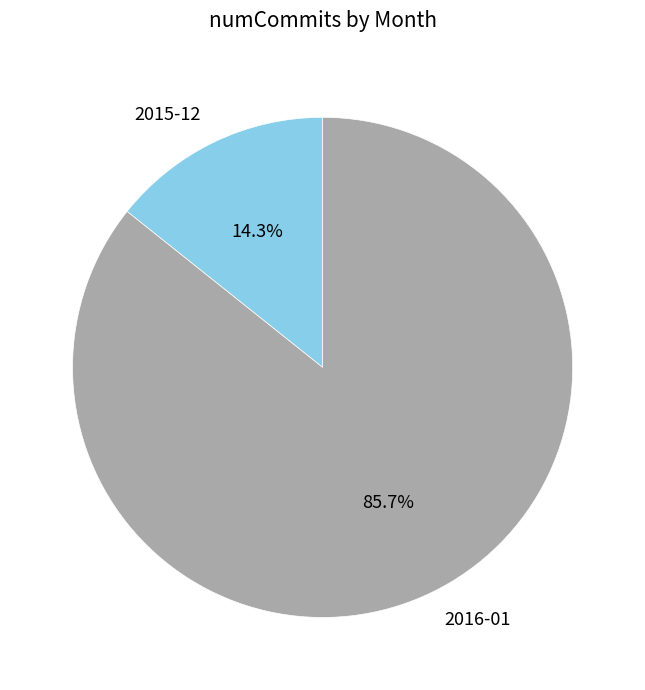

What percentage is the 2016-01 slice, to the nearest percent?

86%